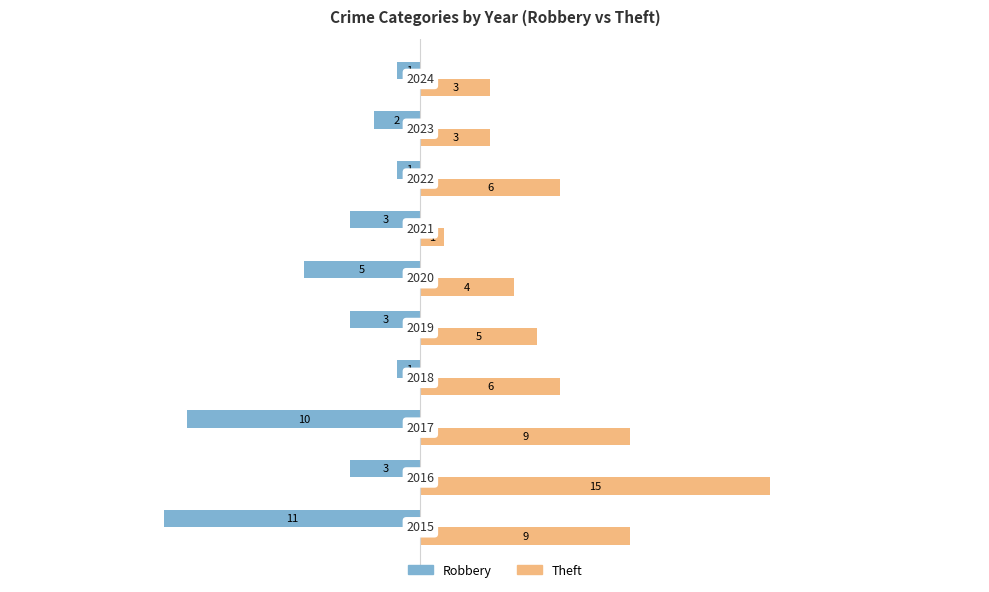

Which series has the largest total across all categories?

Theft